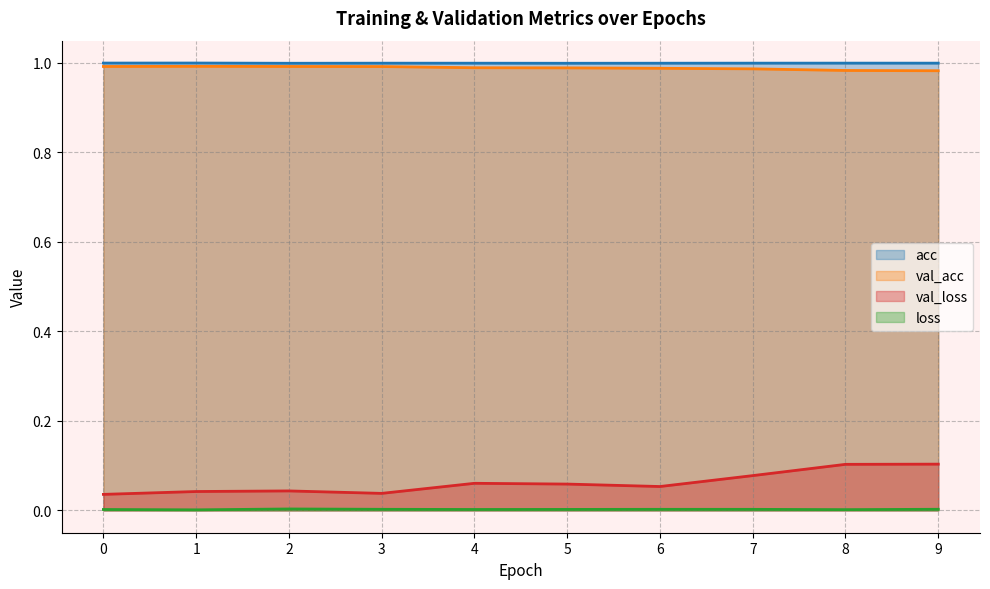

Count the number of data series in this chart.

4